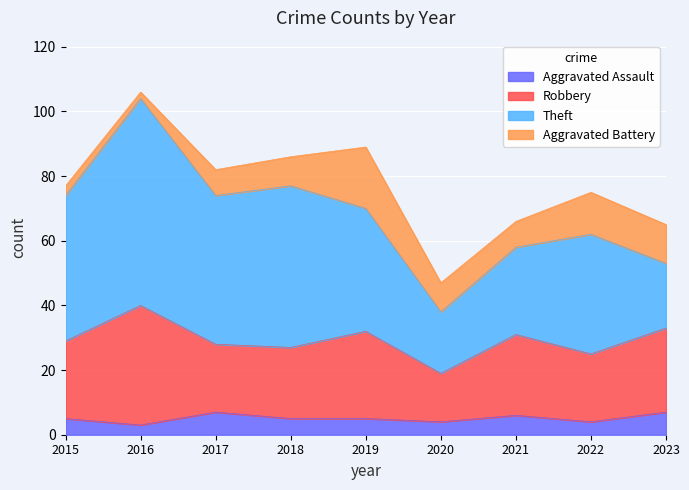

In Aggravated Assault, how many points are higher than both neighbors (excluding endpoints)?

2